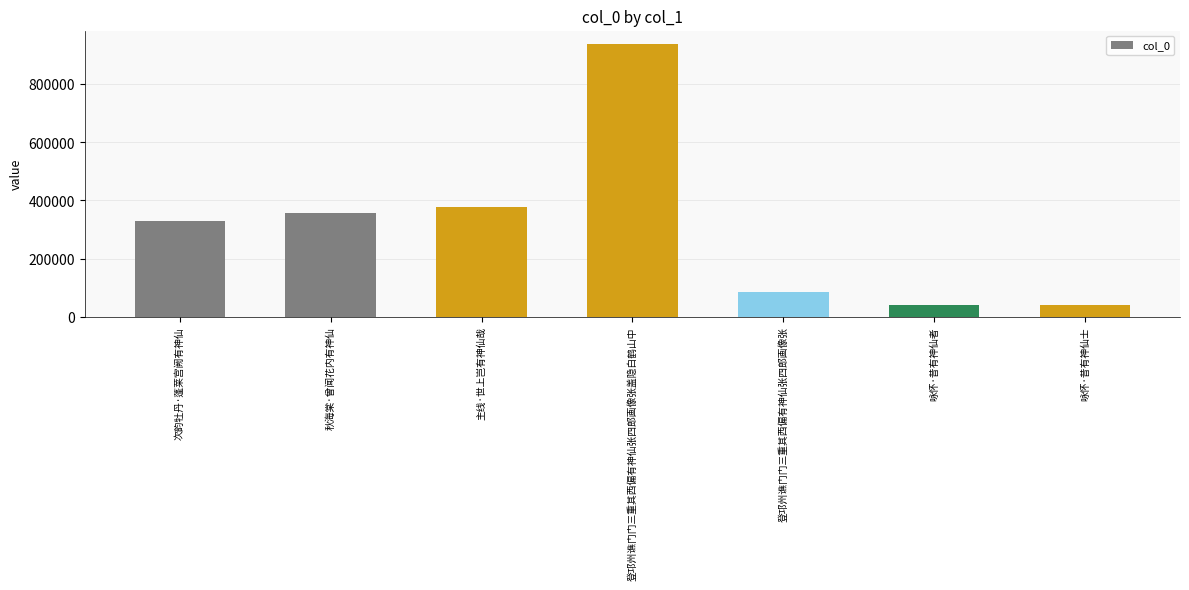

What is the label of the 4th bar from the left?

登邛州谯门门三重其西偏有神仙张四郎画像张盖隐白鹤山中